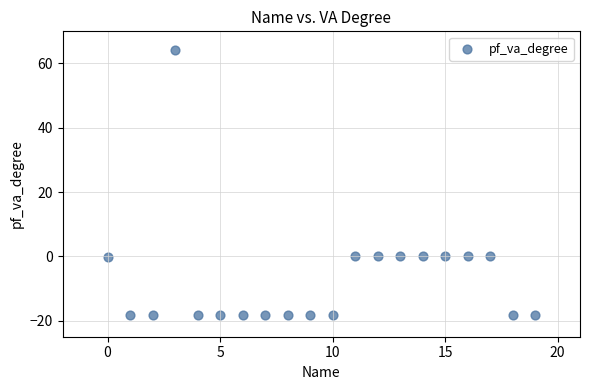

What is the range of X values (max minus min)?

19.0